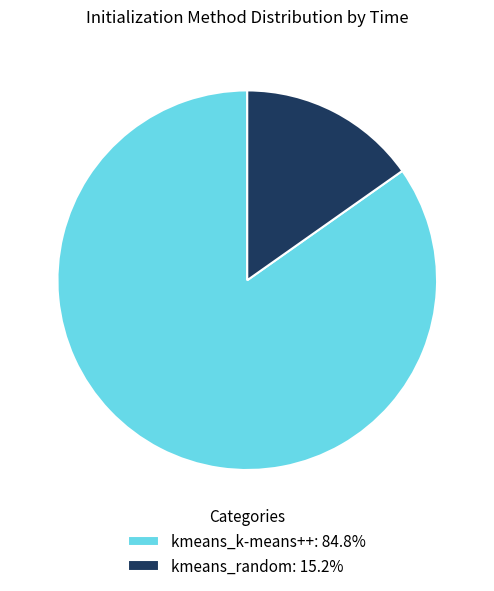

Rank the categories by value from highest to lowest.

kmeans_k-means++, kmeans_random